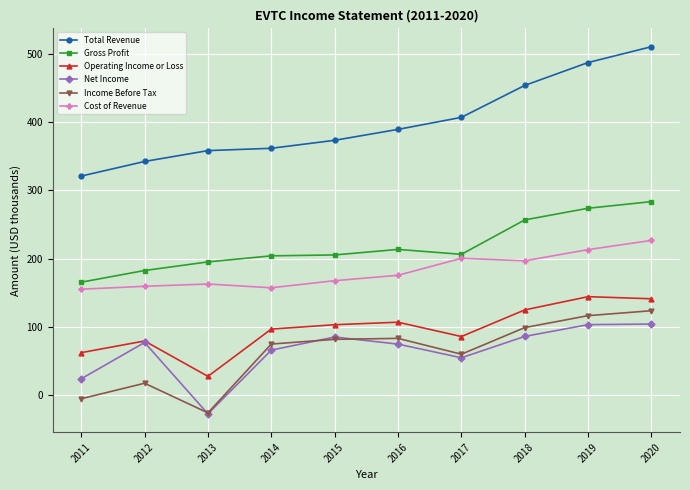

In Gross Profit, how many points are higher than both neighbors (excluding endpoints)?

1